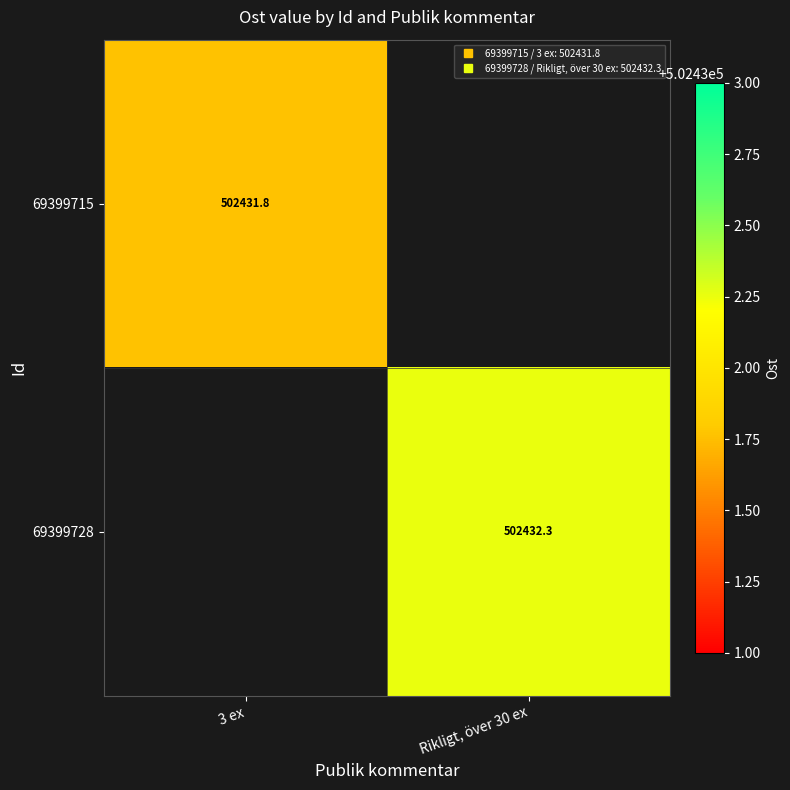

At which label does 69399715 reach its peak?

3 ex